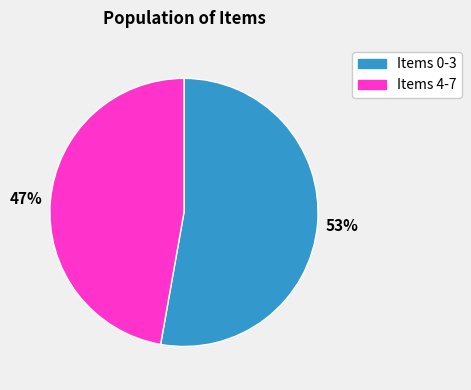

Which category accounts for the majority?

Items 0-3